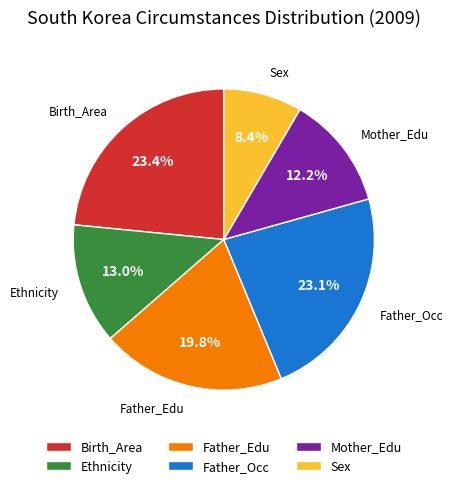

Which slice is the smallest?

Sex